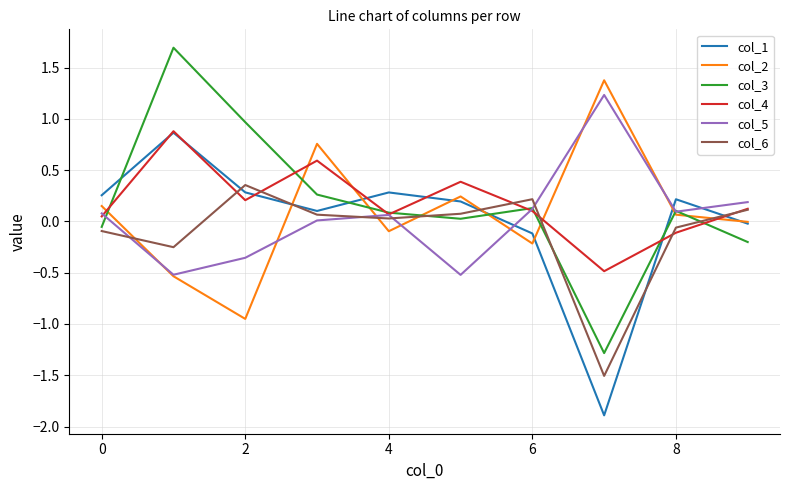

How many interior local valleys does the col_1 series have?

2